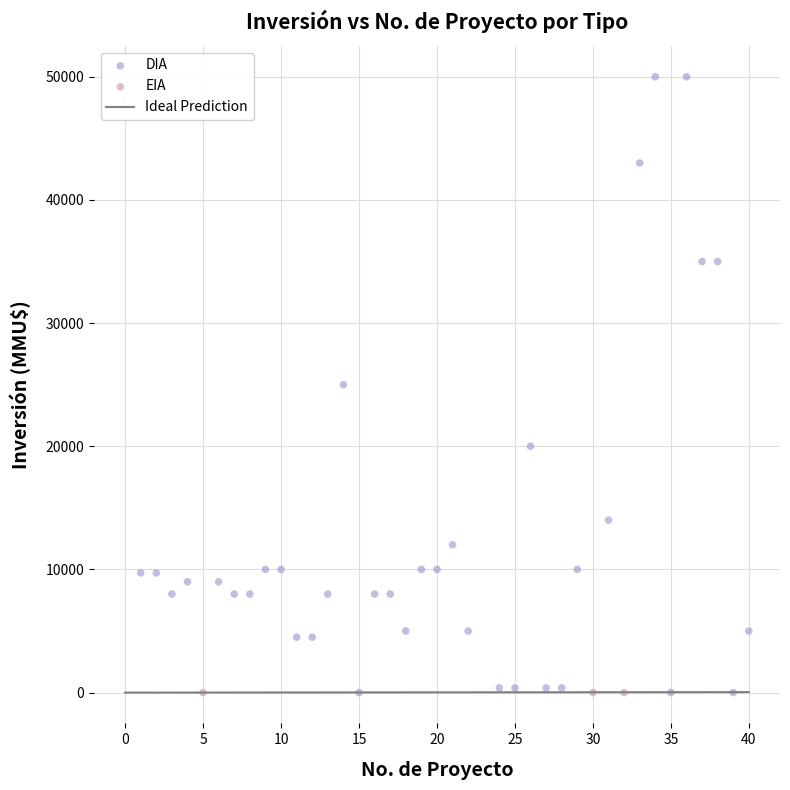

Which series contains the highest Y value?

DIA